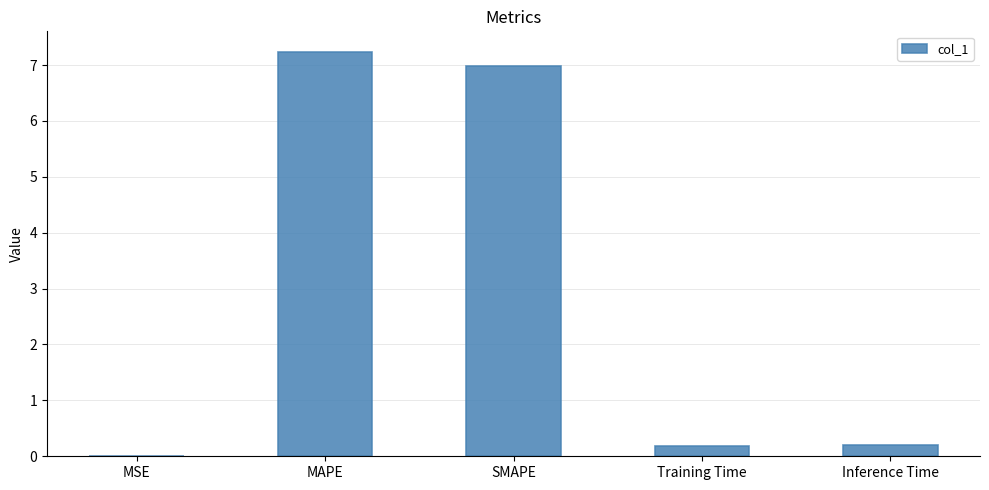

Which category has the highest value across all series?

MAPE